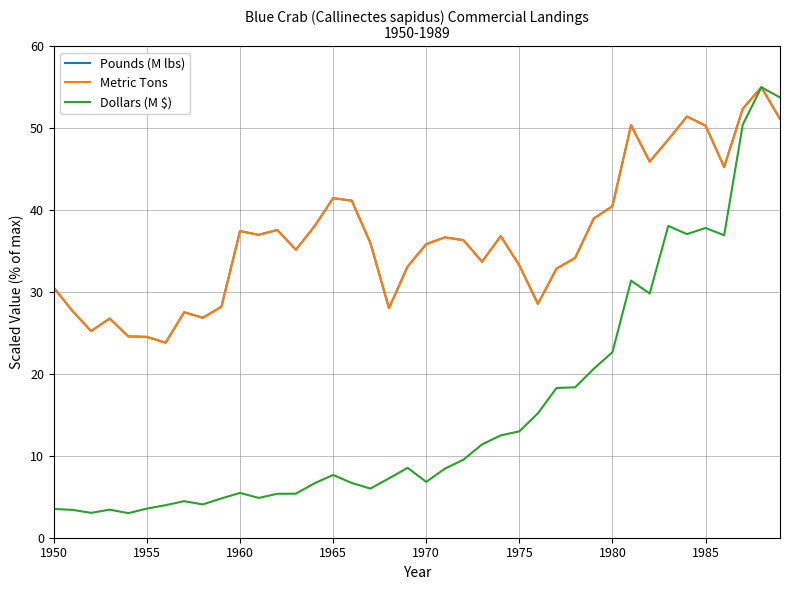

What is the minimum value shown in the chart?

3.0